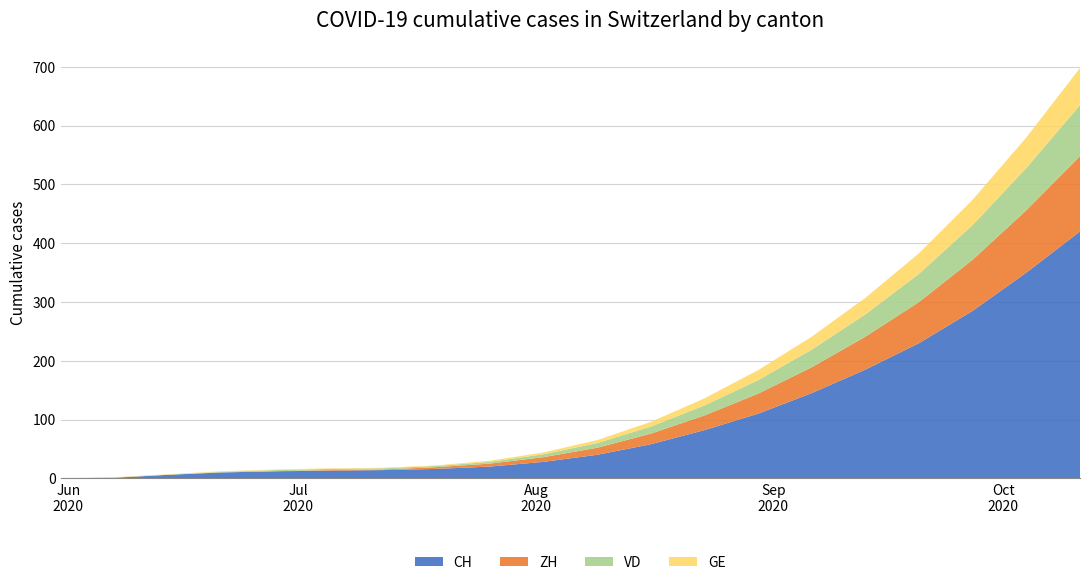

Reading right to left, list all the values displayed in this chart.

CH: 420	350	285	230	185	145	110	82	58	40	28	20	16	14	13	12	10	6	1	0
ZH: 128	106	87	70	56	44	34	25	18	12	8	5	3	1	1	0	0	0	0	0
VD: 87	72	59	48	38	30	23	17	12	8	5	3	2	2	2	2	1	0	0	0
GE: 63	52	43	35	28	22	17	12	8	5	3	2	1	1	1	1	1	1	1	0